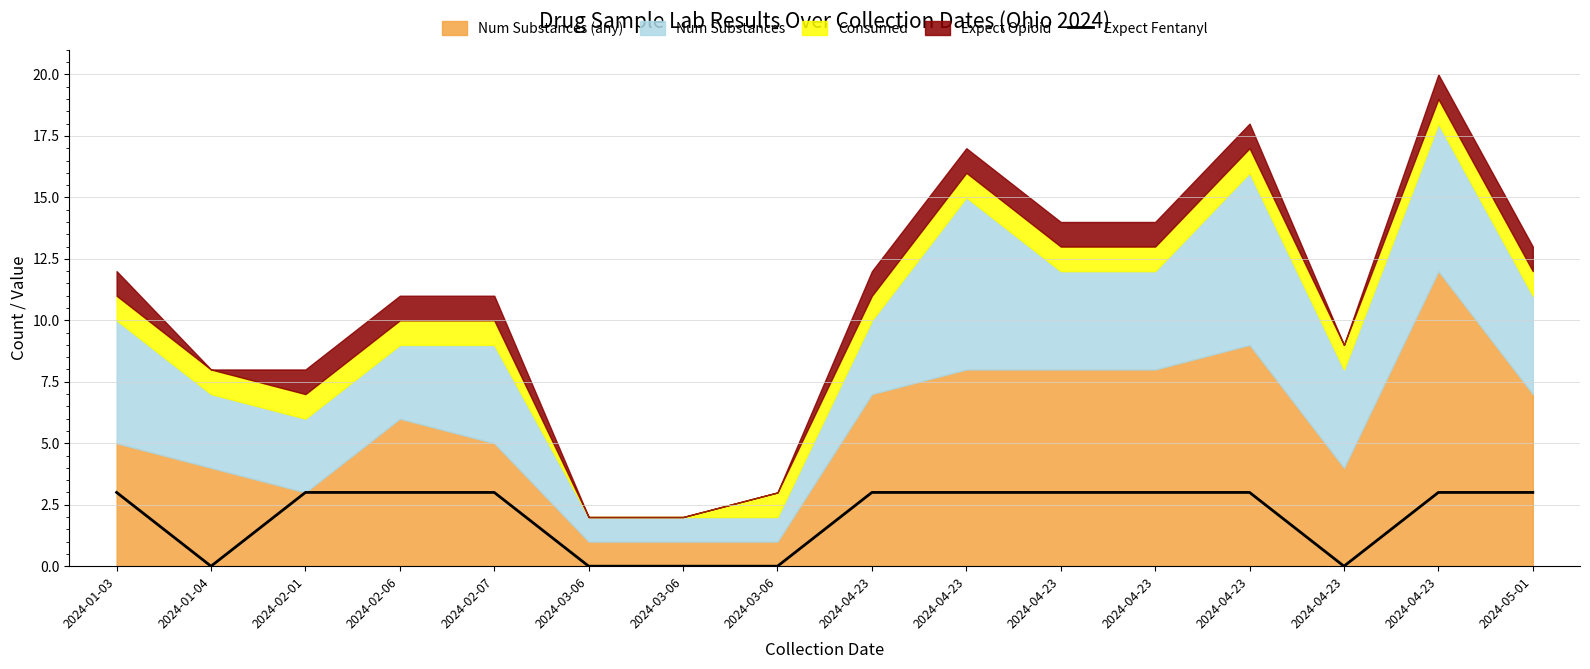

The value at 2024-05-01 is 5. True or false?

False